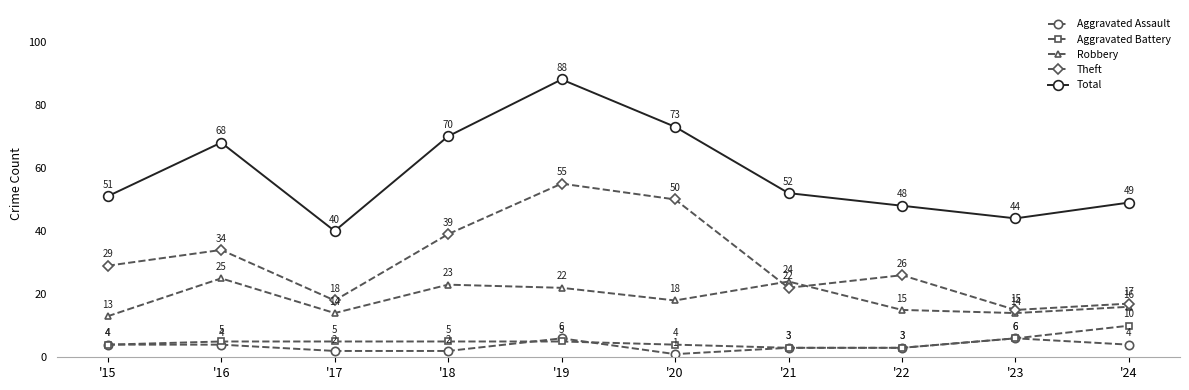

Rank the categories by Total value from lowest to highest.

'17, '23, '22, '24, '15, '21, '16, '18, '20, '19